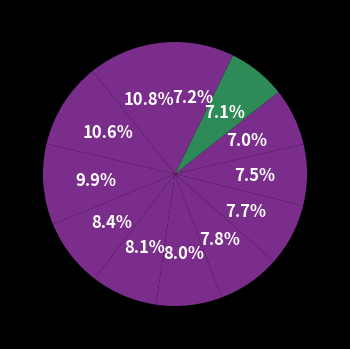

How many slices are in this pie chart?

12